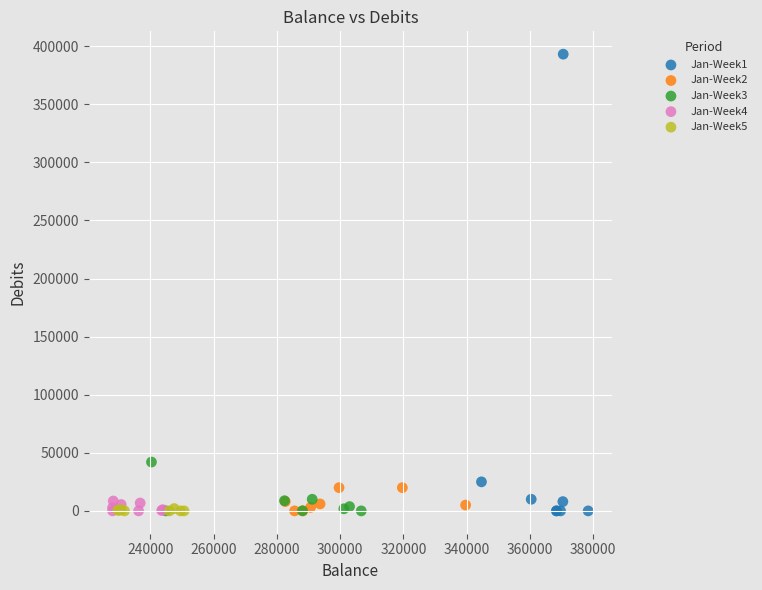

Which series reaches the maximum Y coordinate?

Jan-Week1